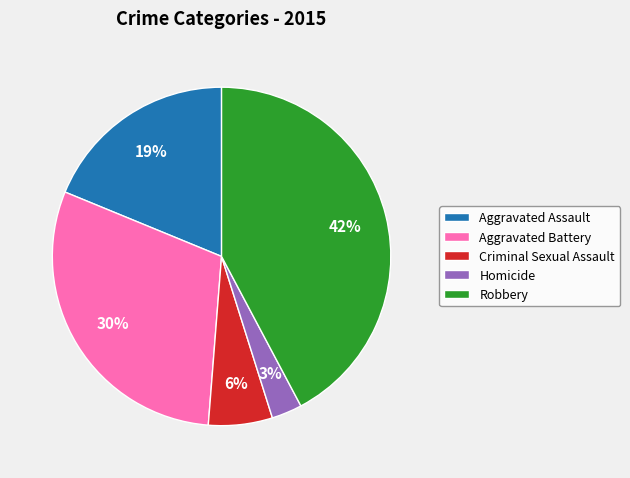

To the nearest percent, what portion does Criminal Sexual Assault represent?

6%